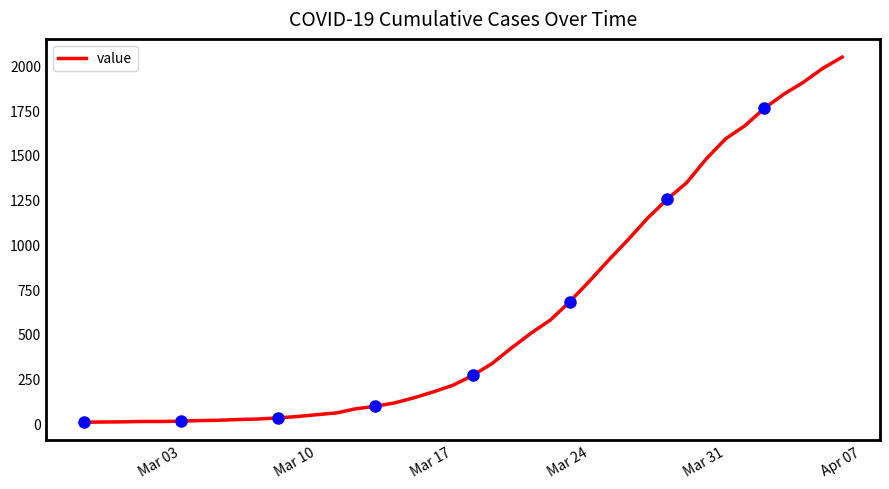

What is the maximum value shown in the chart?

2046